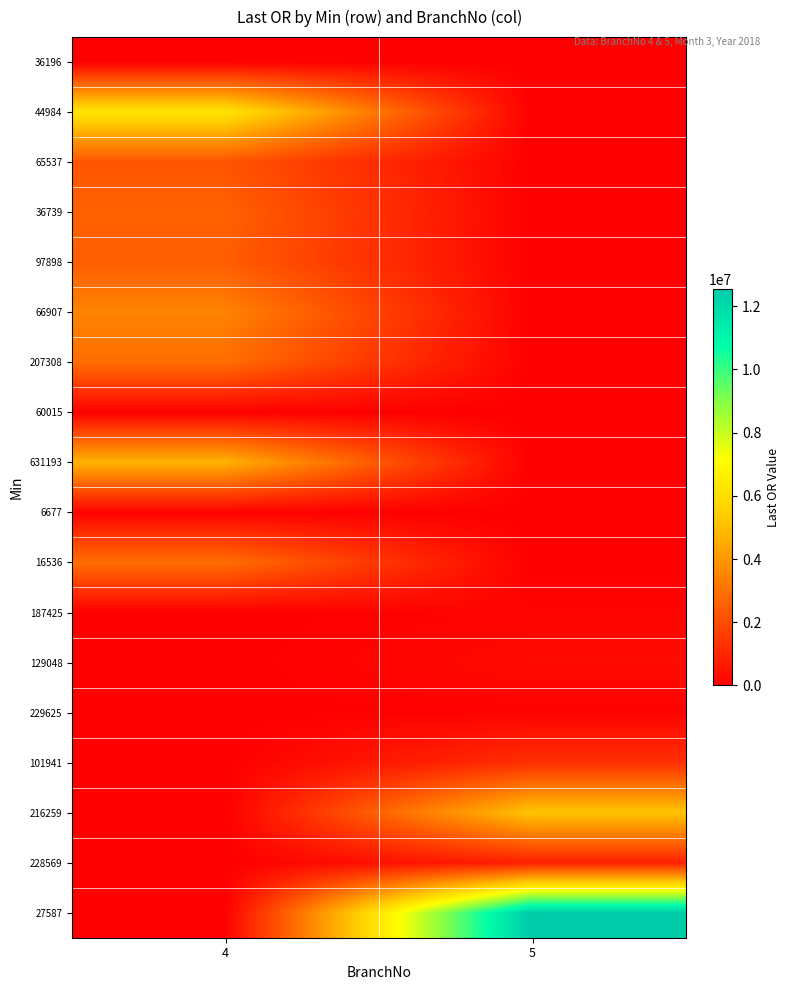

At how many categories does at least one series exceed 10593245?

1